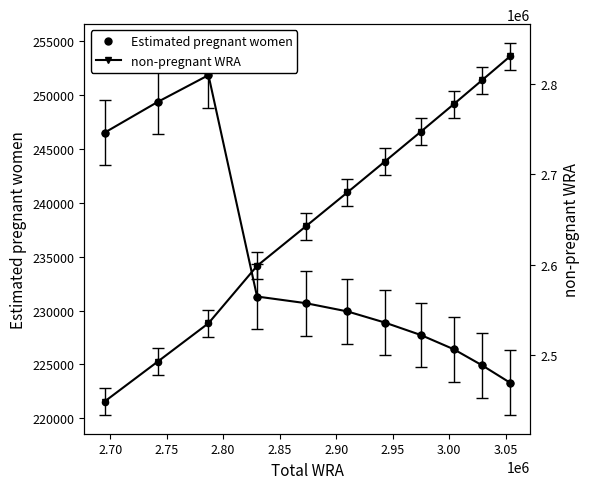

At how many categories does at least one series exceed 913436?

11